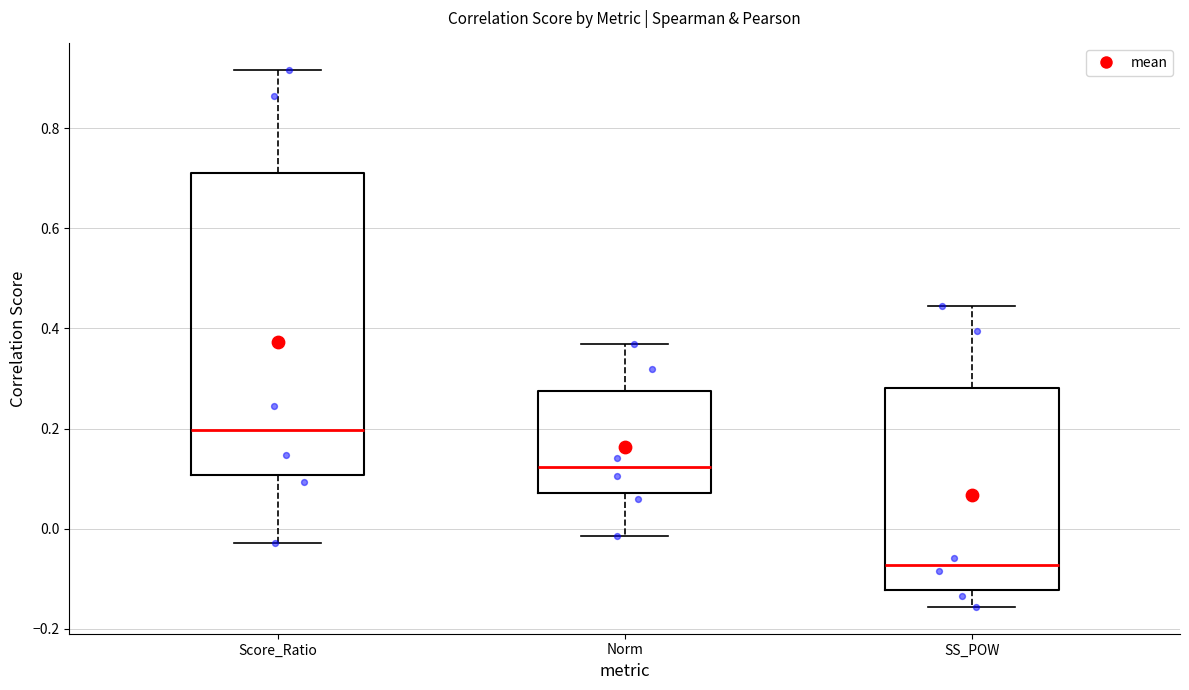

Which box has the highest median line?

Score_Ratio